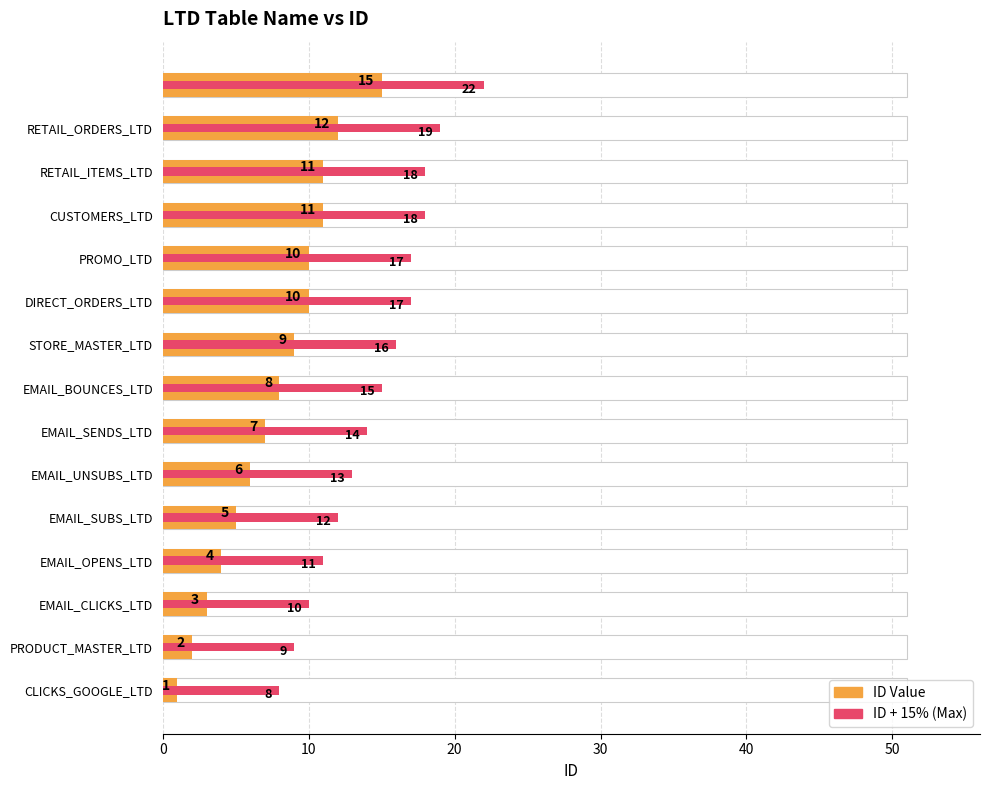

What is the difference between the maximum and minimum values in the ID Value series?

14